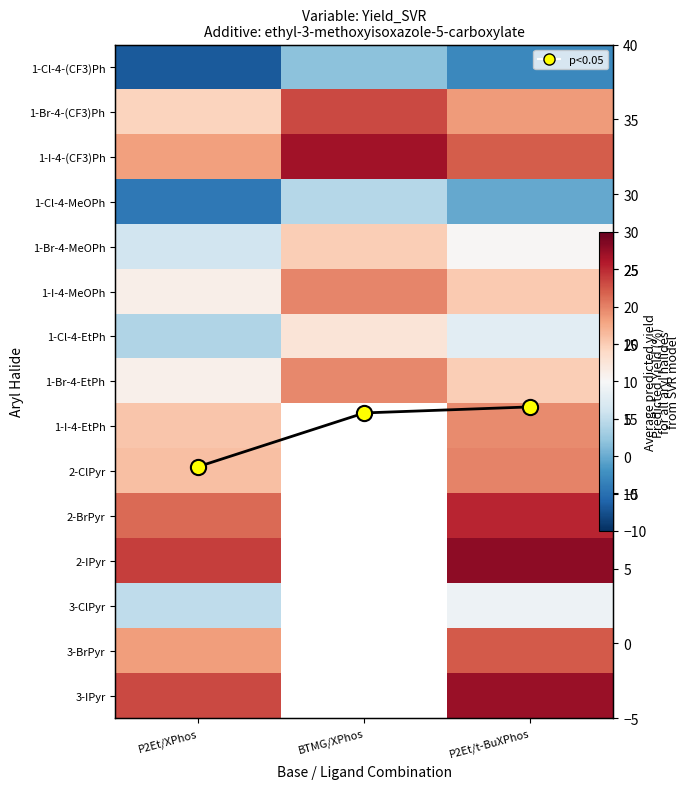

Which category has the lowest value in the 3-IPyr series?

P2Et/XPhos